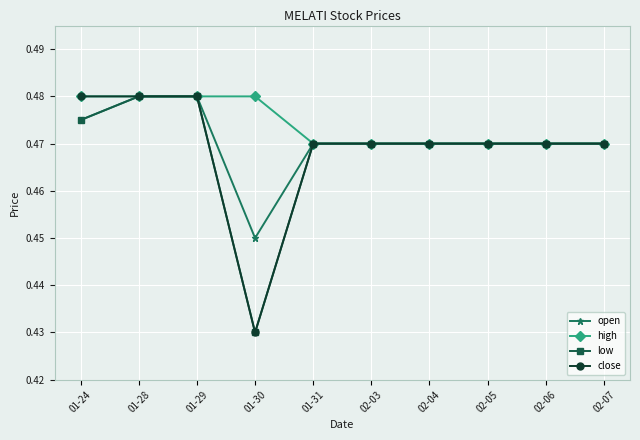

Is this an area chart (filled region under the line)?

No